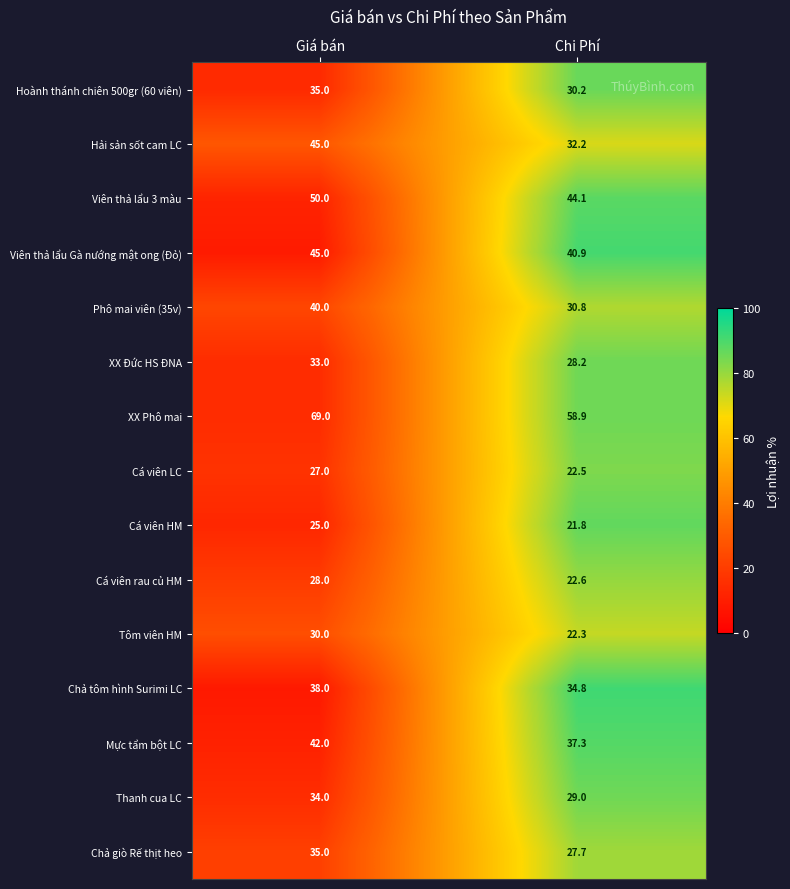

Reading left to right, list all the values displayed in this chart.

Hoành thánh chiên 500gr (60 viên): 35.0	30.2
Hải sản sốt cam LC: 45.0	32.2
Viên thả lẩu 3 màu: 50.0	44.1
Viên thả lẩu Gà nướng mật ong (Đỏ): 45.0	40.9
Phô mai viên (35v): 40.0	30.8
XX Đức HS ĐNA: 33.0	28.2
XX Phô mai: 69.0	58.9
Cá viên LC: 27.0	22.5
Cá viên HM: 25.0	21.8
Cá viên rau củ HM: 28.0	22.6
Tôm viên HM: 30.0	22.3
Chả tôm hình Surimi LC: 38.0	34.8
Mực tẩm bột LC: 42.0	37.3
Thanh cua LC: 34.0	29.0
Chả giò Rế thịt heo: 35.0	27.7